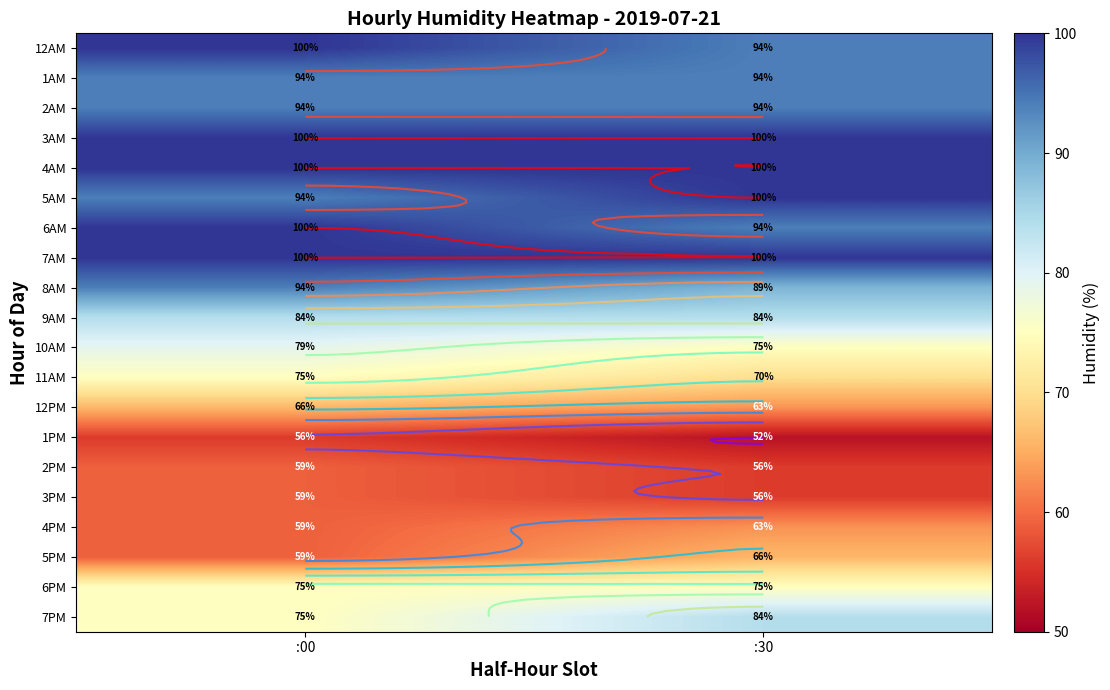

What is the minimum value for 6AM?

94